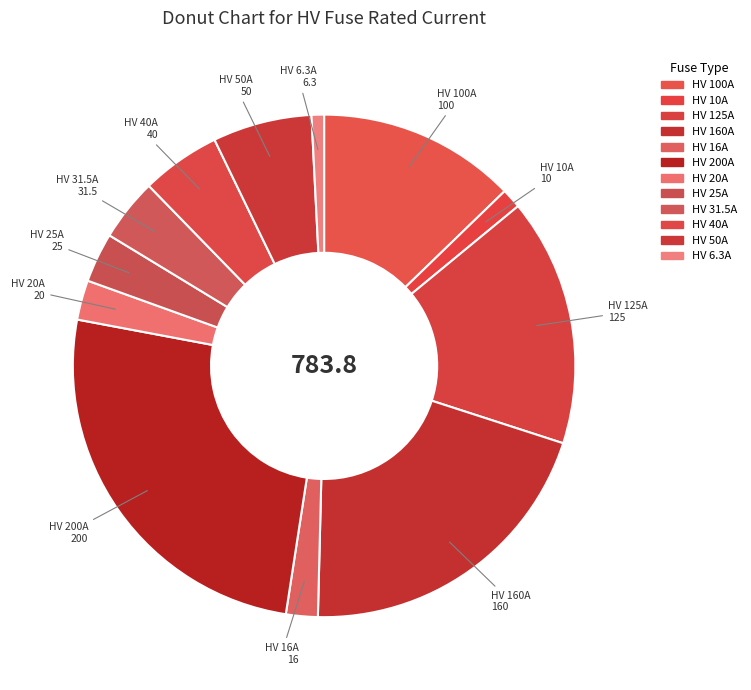

What is the largest slice in the pie chart?

HV 200A